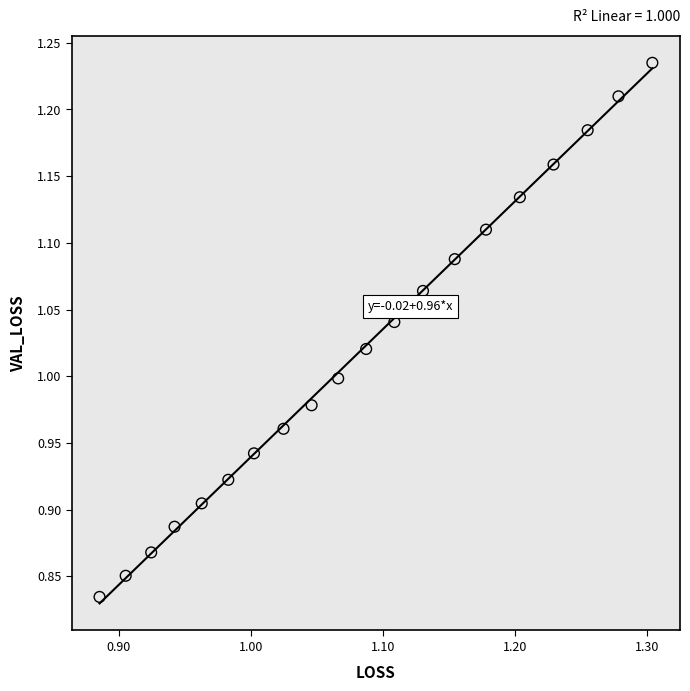

What is the range of X values (max minus min)?

0.4